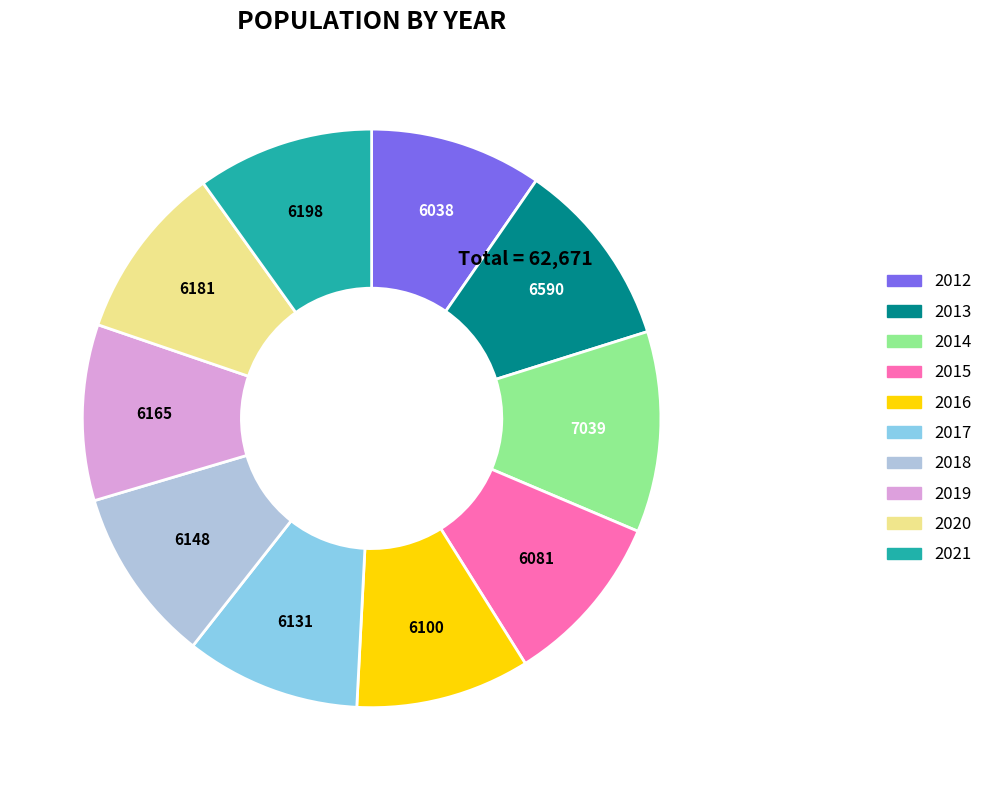

Is it true that 2015 is 10% of the pie?

True